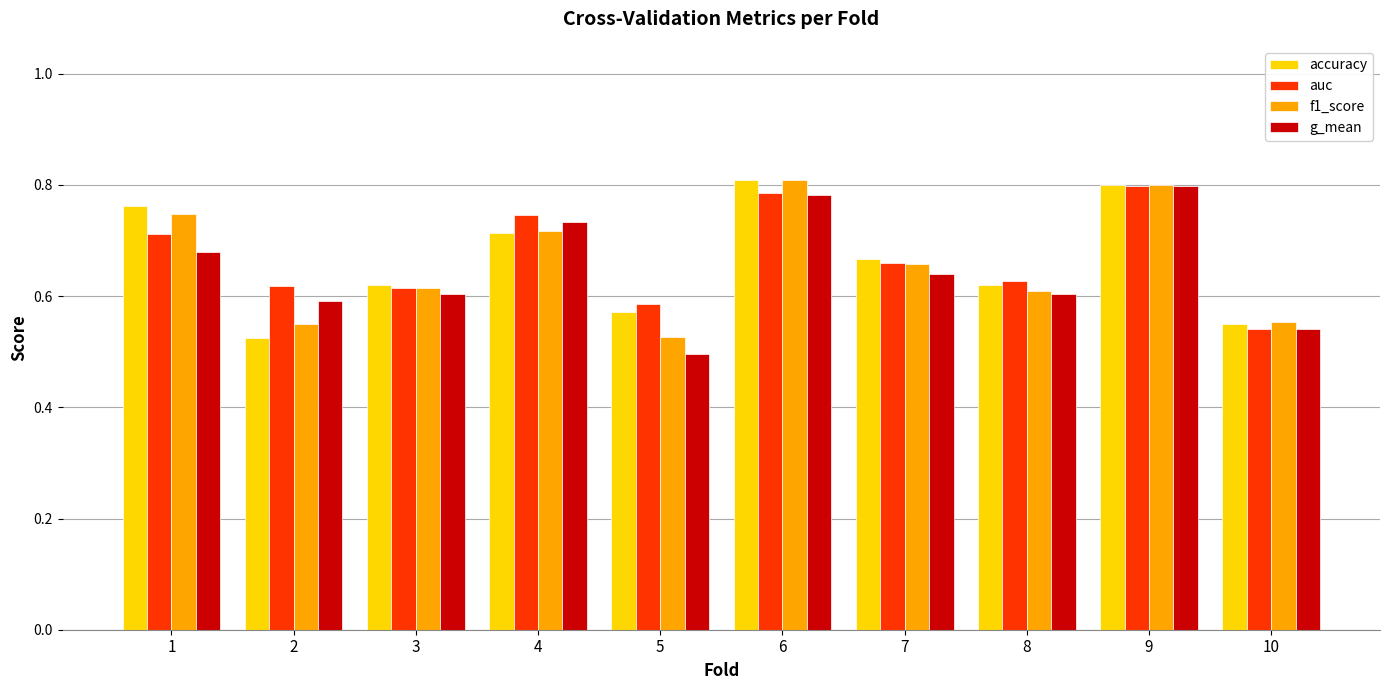

How many bars are there in each group?

4